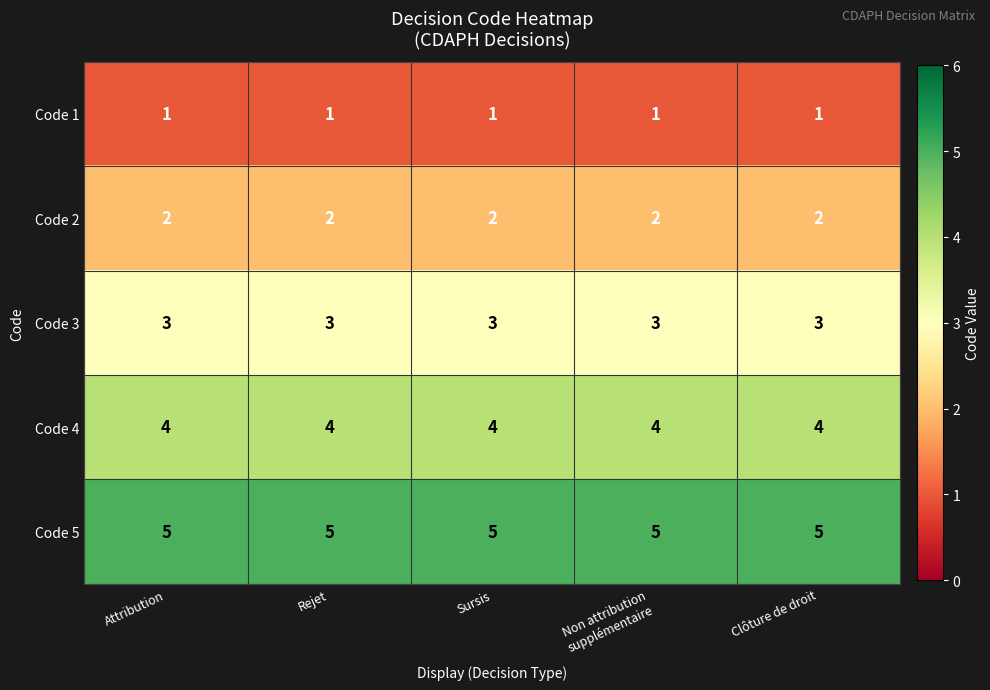

What is the maximum value shown in the chart?

5